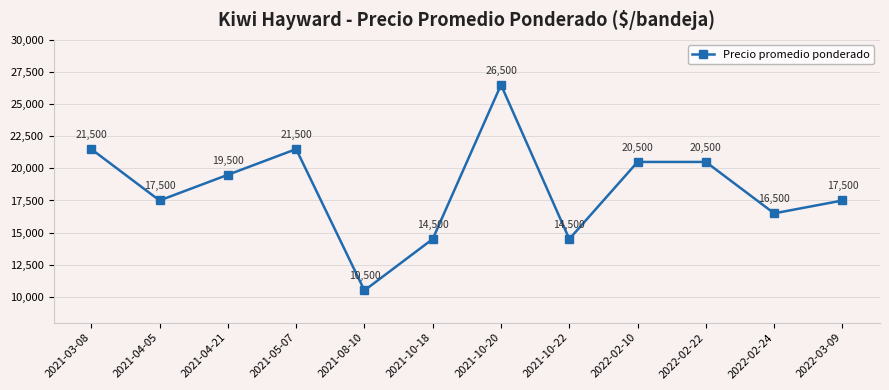

What is the change in value from 2021-03-08 to 2021-04-05?

-4000